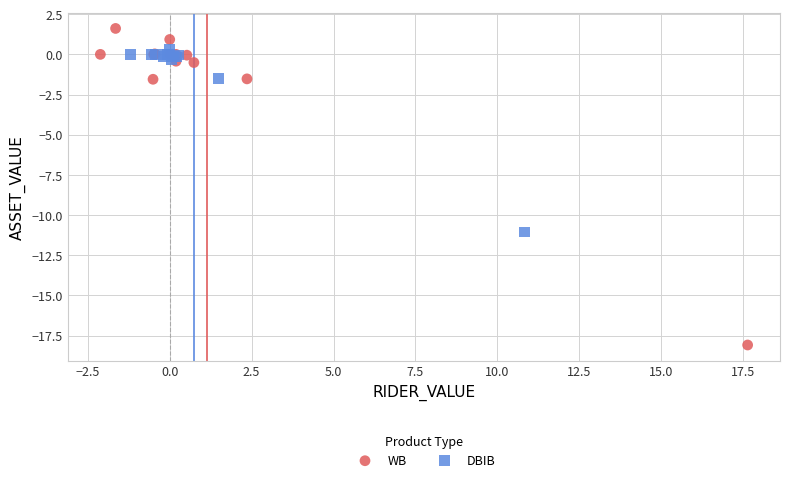

Which series contains the highest Y value?

WB